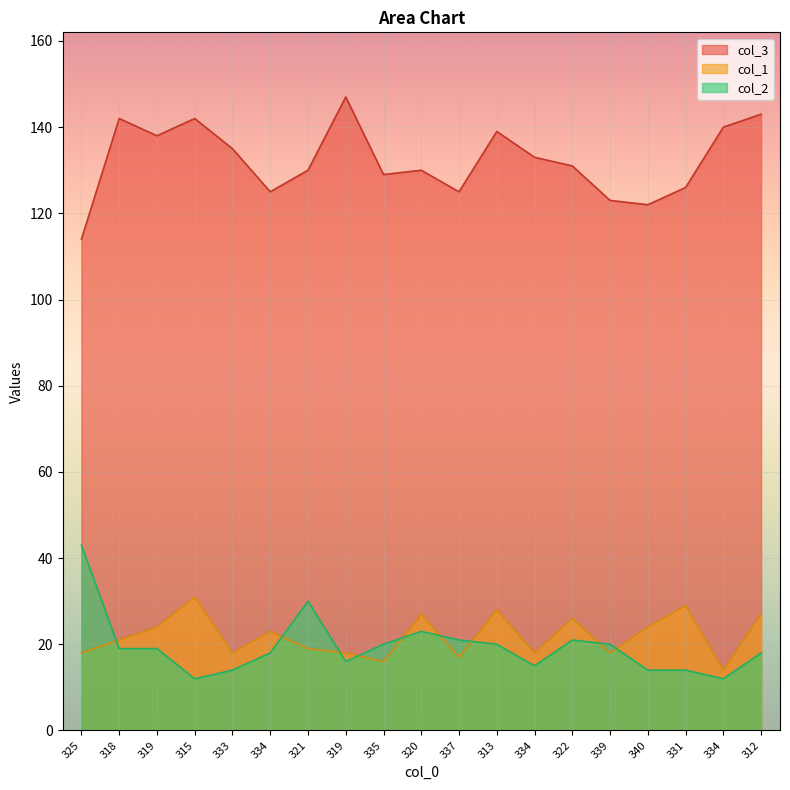

What is the difference between the col_2 values at 319 and 339?

1